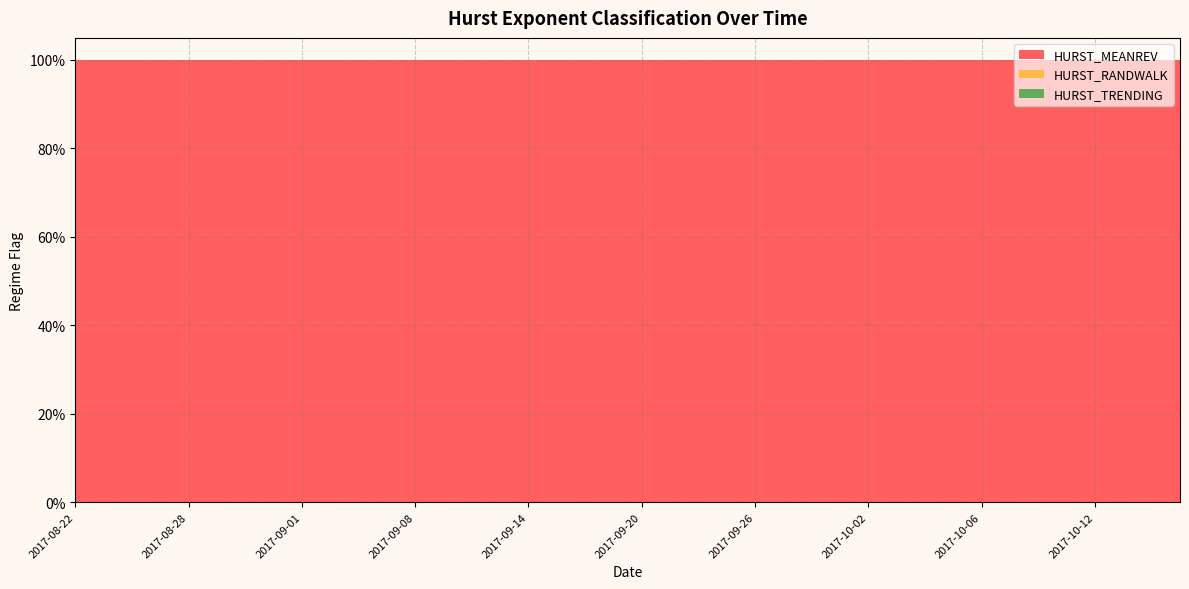

Reading right to left, list all the values displayed in this chart.

HURST_MEANREV: 1	1	1	1	1	1	1	1	1	1	1	1	1	1	1	1	1	1	1	1	1	1	1	1	1	1	1	1	1	1	1	1	1	1	1	1	1	1	1	1
HURST_RANDWALK: 0	0	0	0	0	0	0	0	0	0	0	0	0	0	0	0	0	0	0	0	0	0	0	0	0	0	0	0	0	0	0	0	0	0	0	0	0	0	0	0
HURST_TRENDING: 0	0	0	0	0	0	0	0	0	0	0	0	0	0	0	0	0	0	0	0	0	0	0	0	0	0	0	0	0	0	0	0	0	0	0	0	0	0	0	0